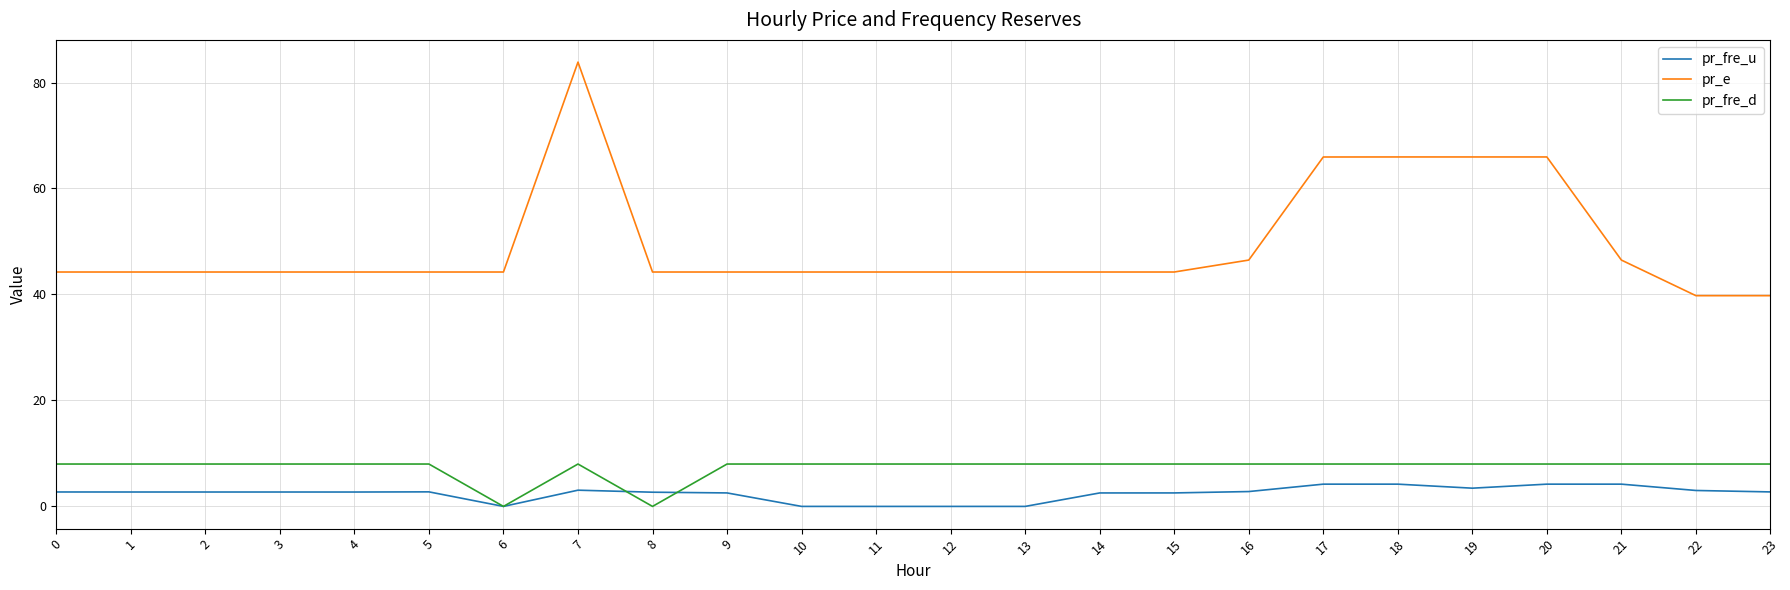

True or false: pr_fre_d has a value of 2.4 at 14.

False